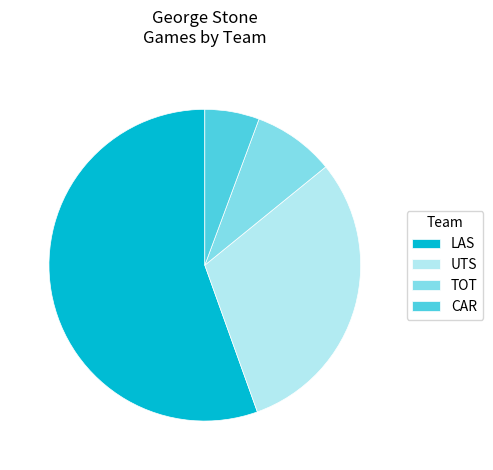

Is the sum of CAR and TOT greater than half?

No